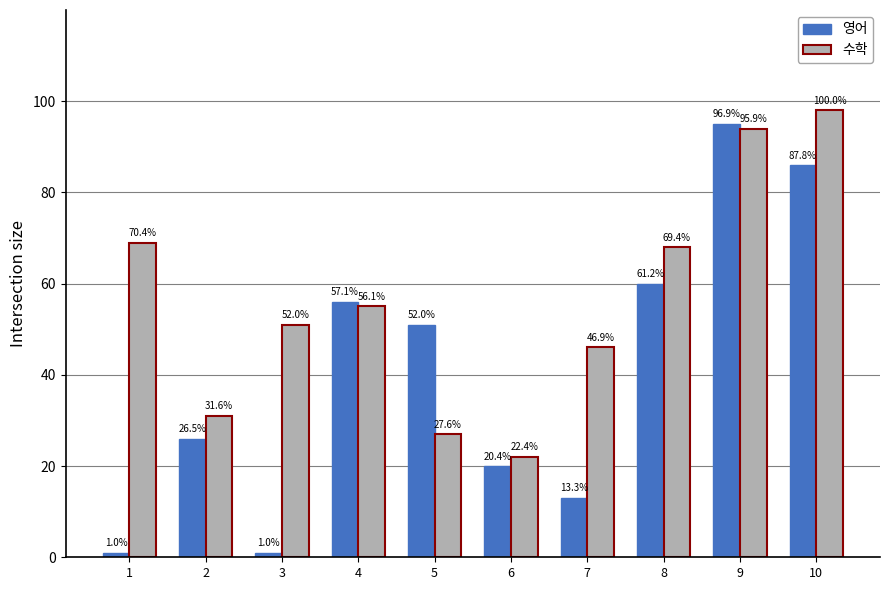

Reading left to right, what are all the values shown in this chart?

영어: 1=1	2=26	3=1	4=56	5=51	6=20	7=13	8=60	9=95	10=86
수학: 1=69	2=31	3=51	4=55	5=27	6=22	7=46	8=68	9=94	10=98